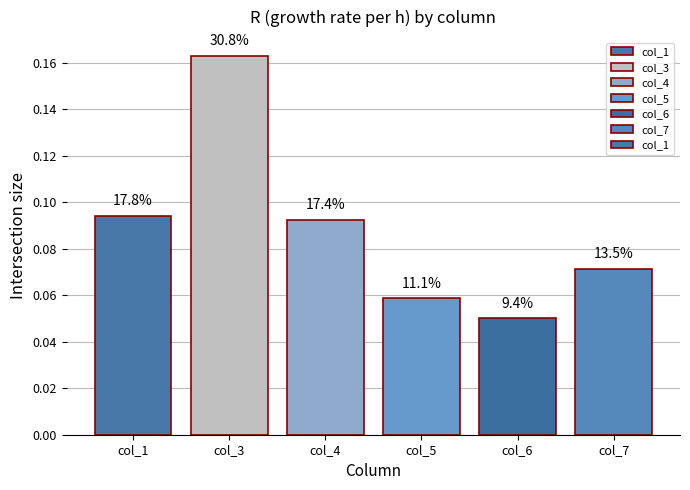

Does the chart contain any negative values?

No